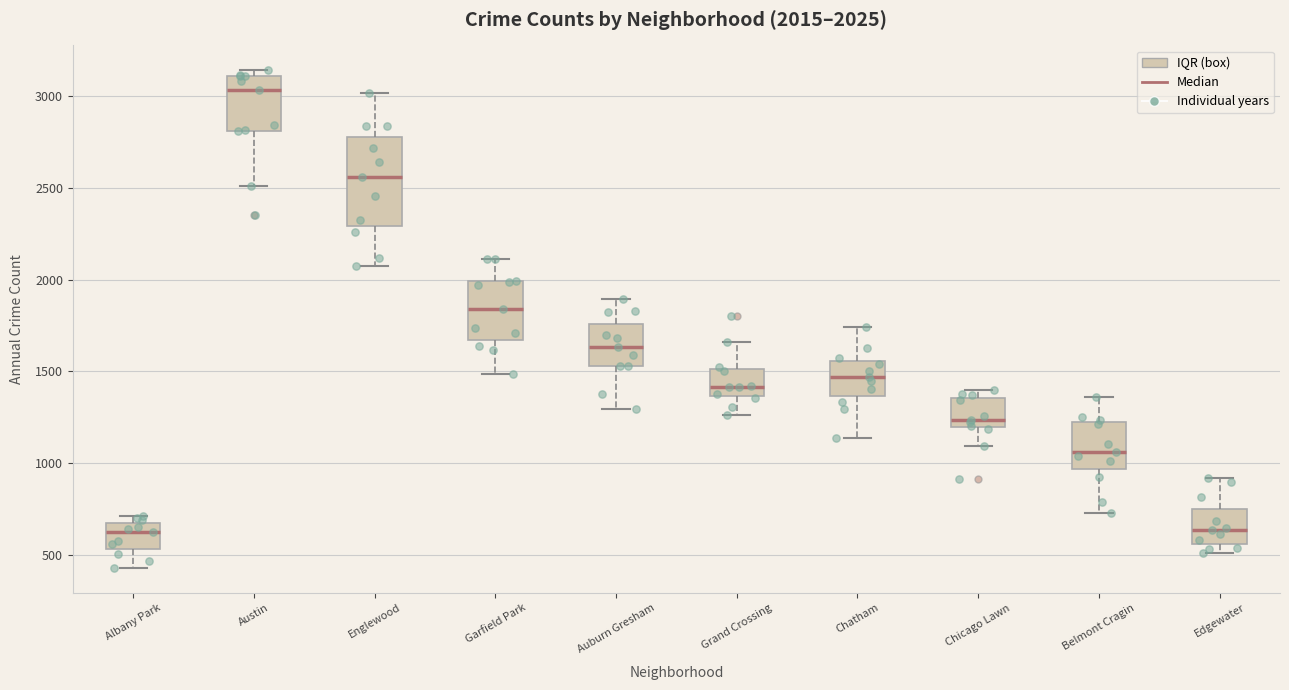

Which box's median line is the highest?

Austin